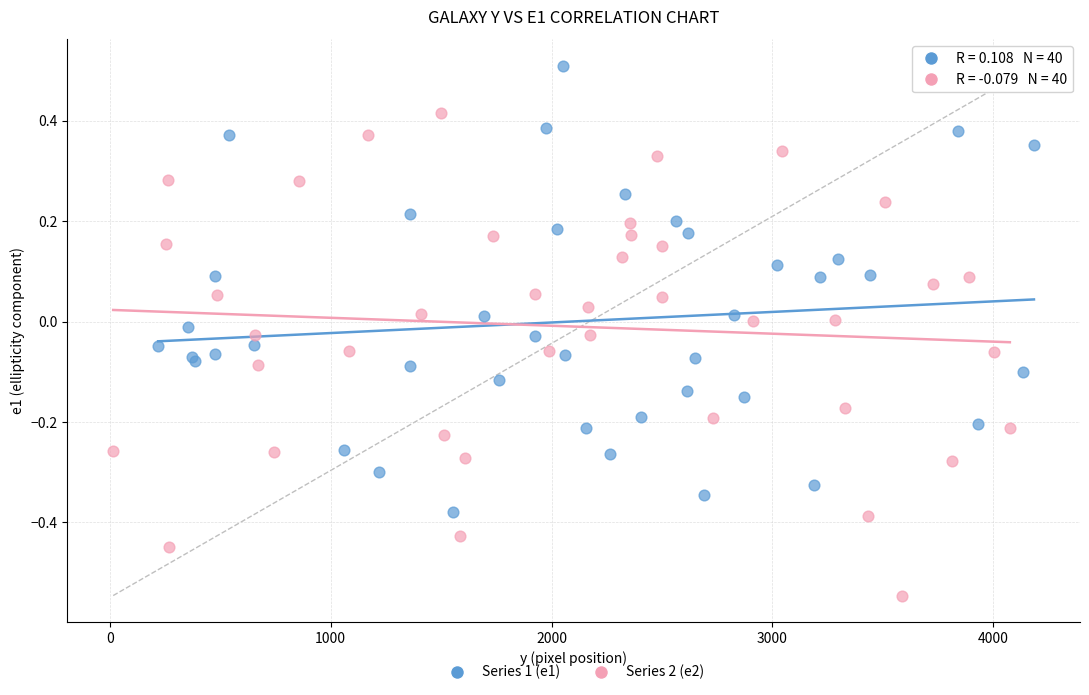

Which series contains the highest Y value?

Series 1 (e1)